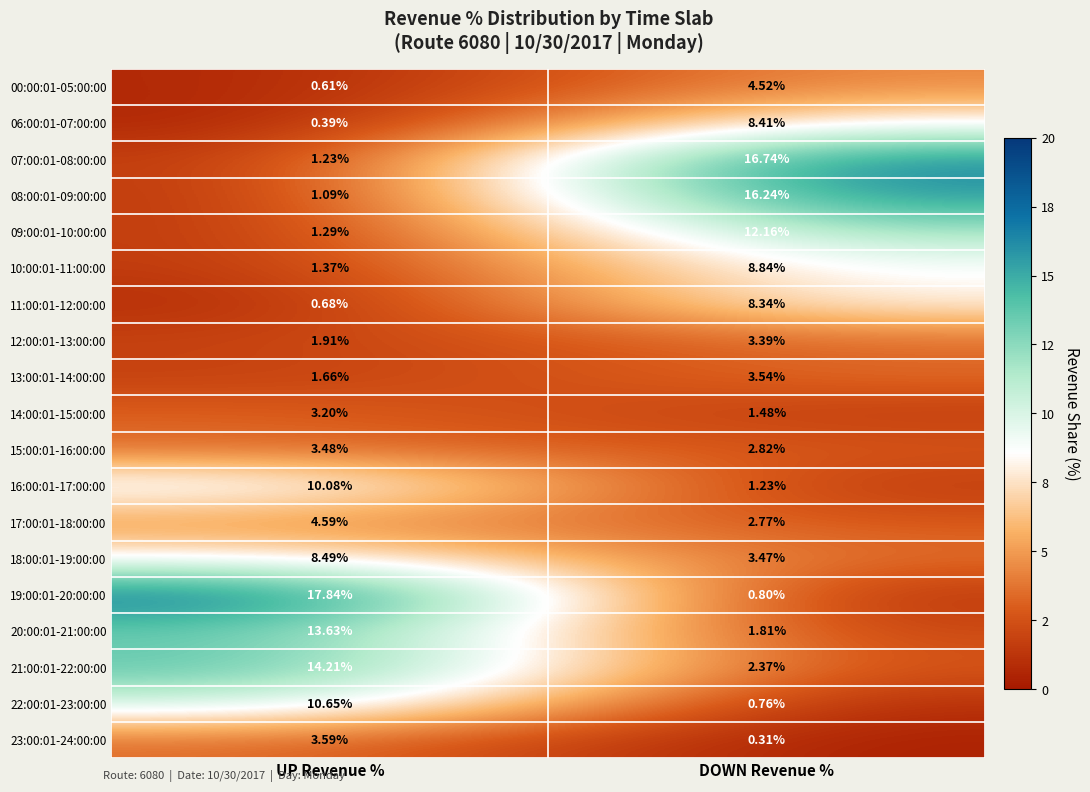

Which category has the highest value in the 23:00:01-24:00:00 series?

UP Revenue %